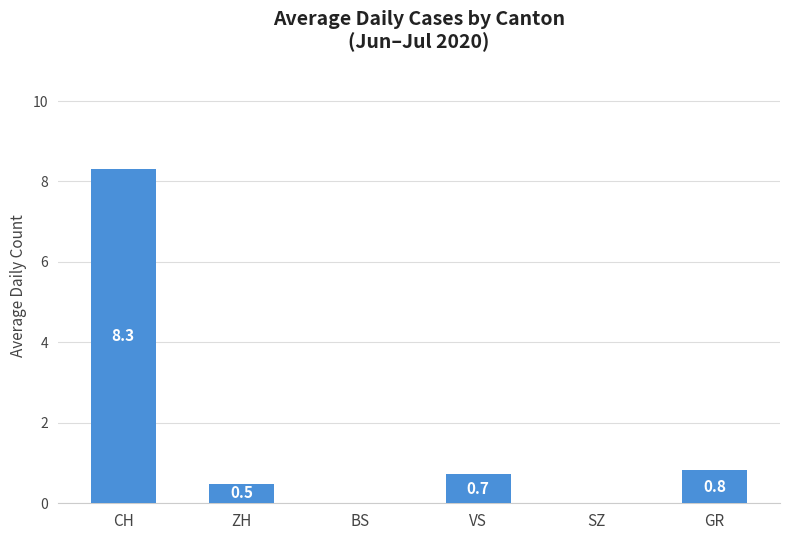

Reading left to right, extract all data points from this chart.

8.3	0.5	0.0	0.7	0.0	0.8